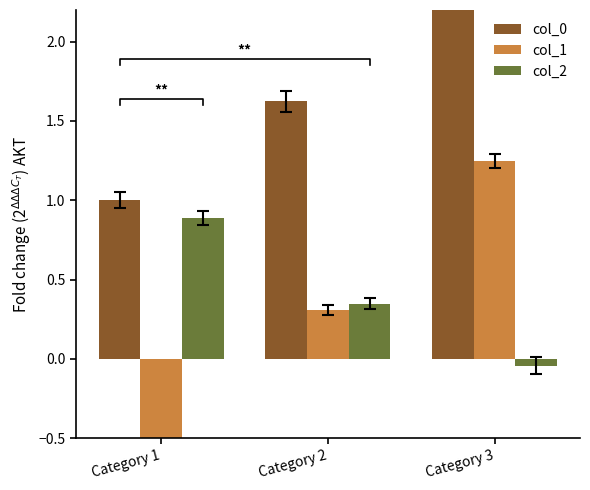

Which series has the widest spread of values?

col_1